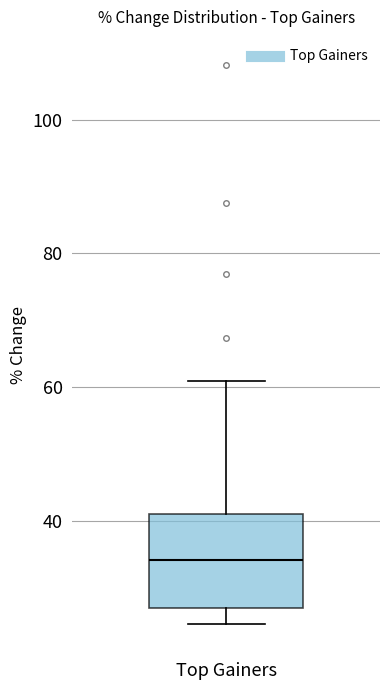

Read this box plot against the y-axis: the position of the median line, the range covered by the box, and the ends of both whiskers. The values are not printed on the chart, so give them approximately, as read against the axis.

median 34, box 28 to 42, whiskers 24 to 60